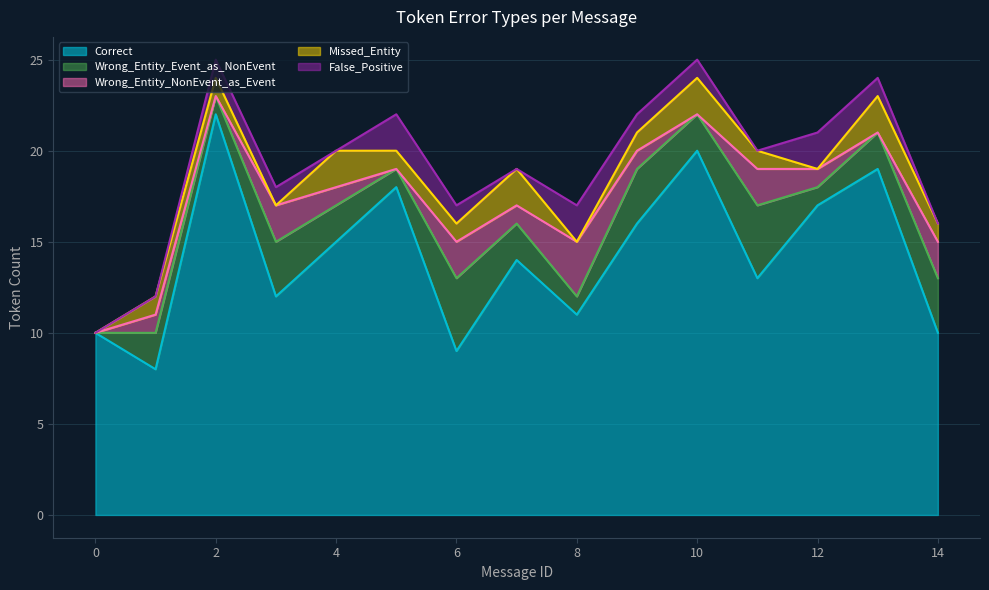

Which series changed the most between 2 and 9?

Correct